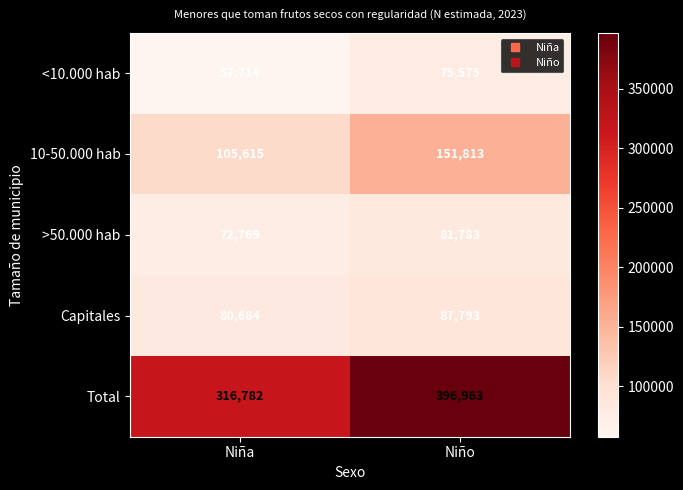

What is the total value across all series at Niño?

793927